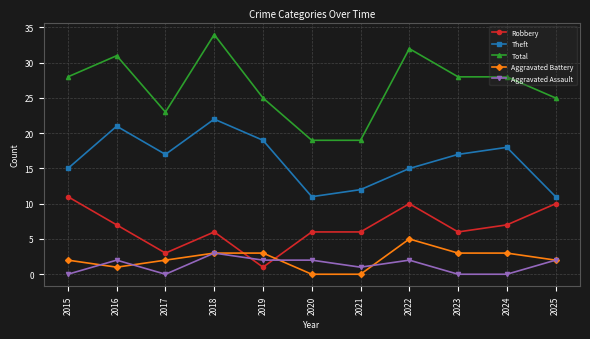

Which series has the largest range (max minus min)?

Total